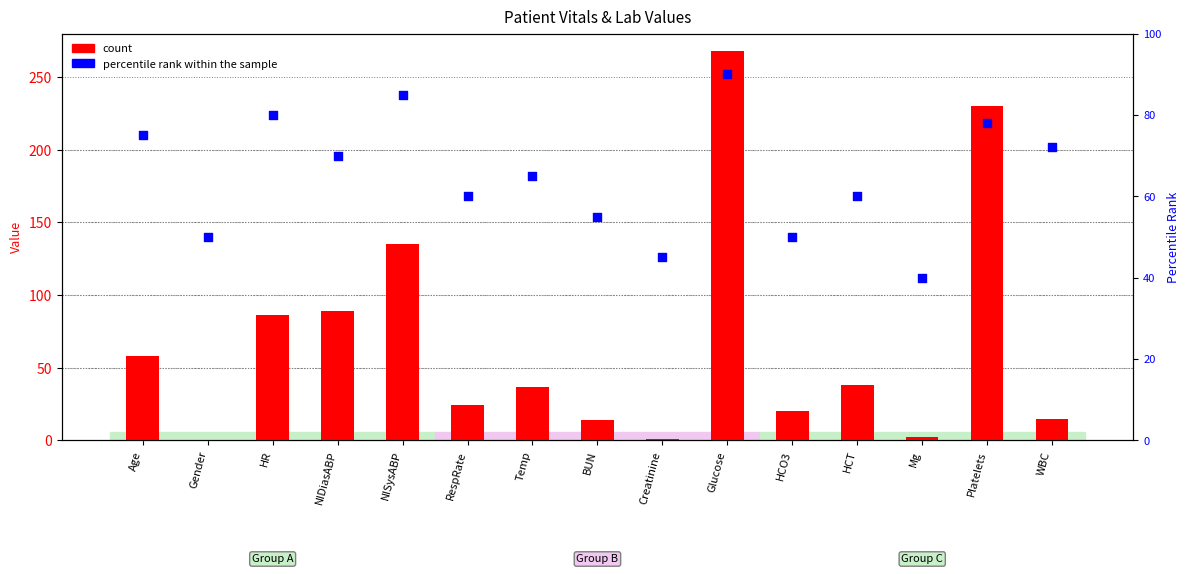

At how many categories does at least one series exceed 240?

1